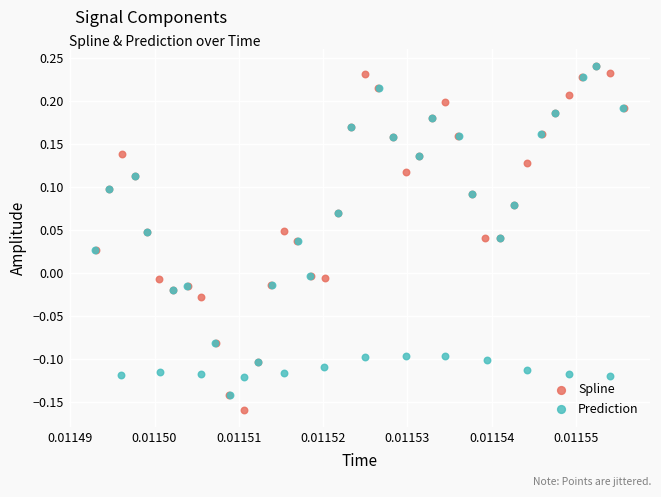

Which series has the largest Y range (max minus min)?

Spline